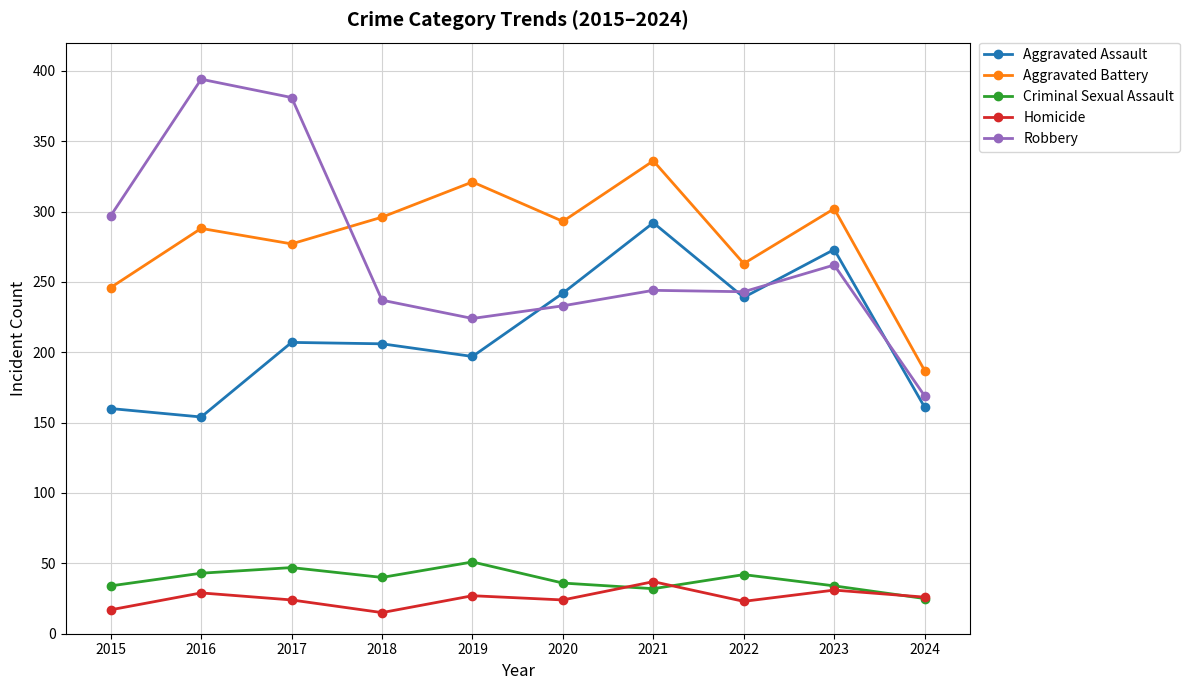

True or false: Aggravated Assault has a value of 160 at 2015.

True